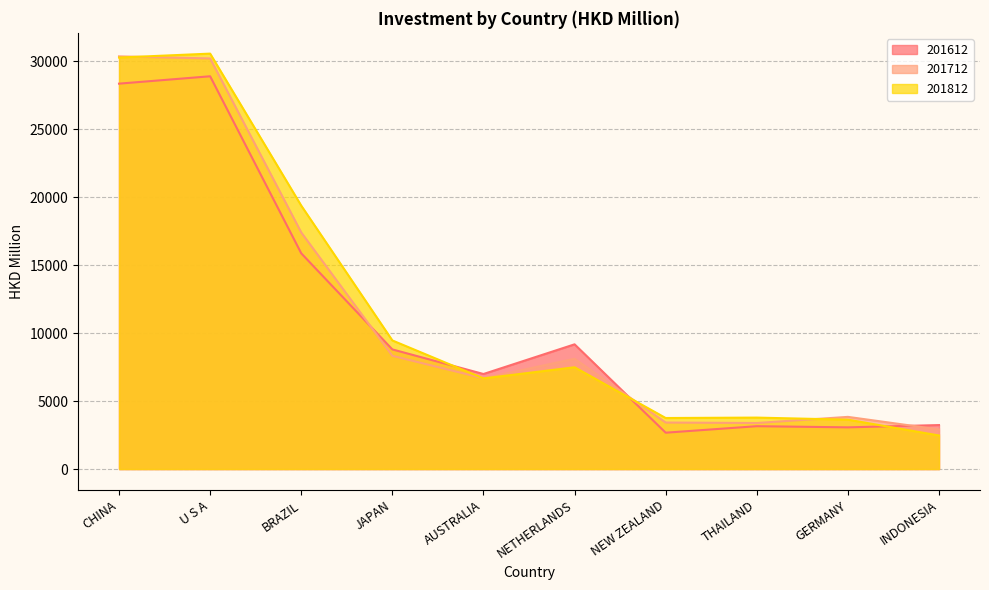

True or false: 201612 has a value of 2596.5 at JAPAN.

False